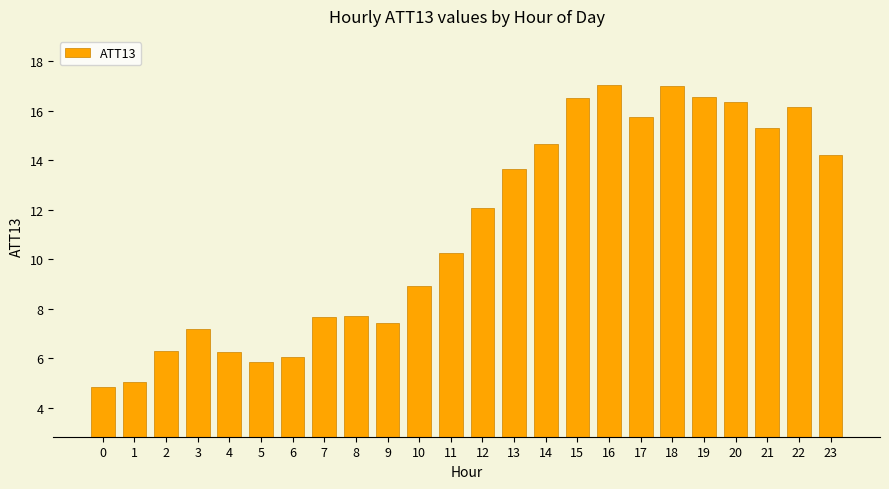

What is the average value?

11.2